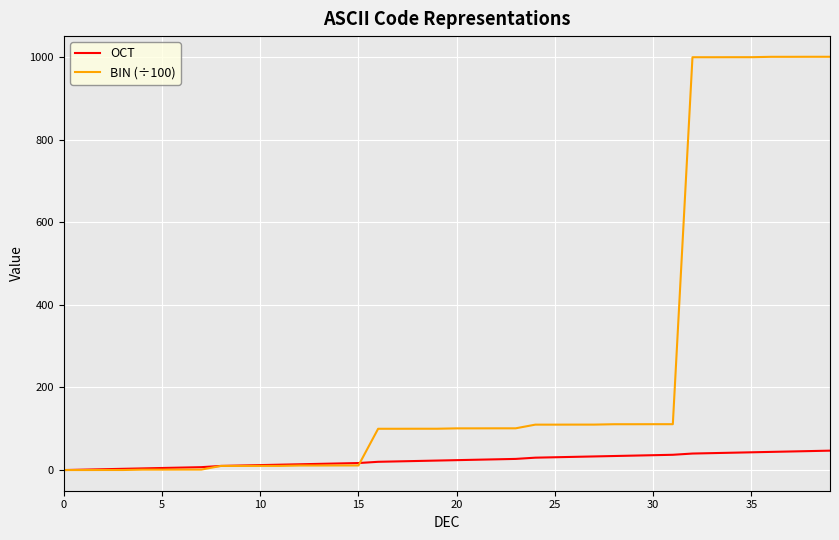

What is the maximum value shown in the chart?

1001.1